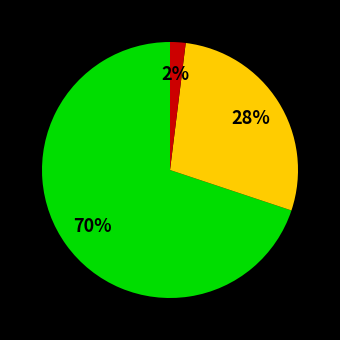

Does any single category account for the majority?

Yes